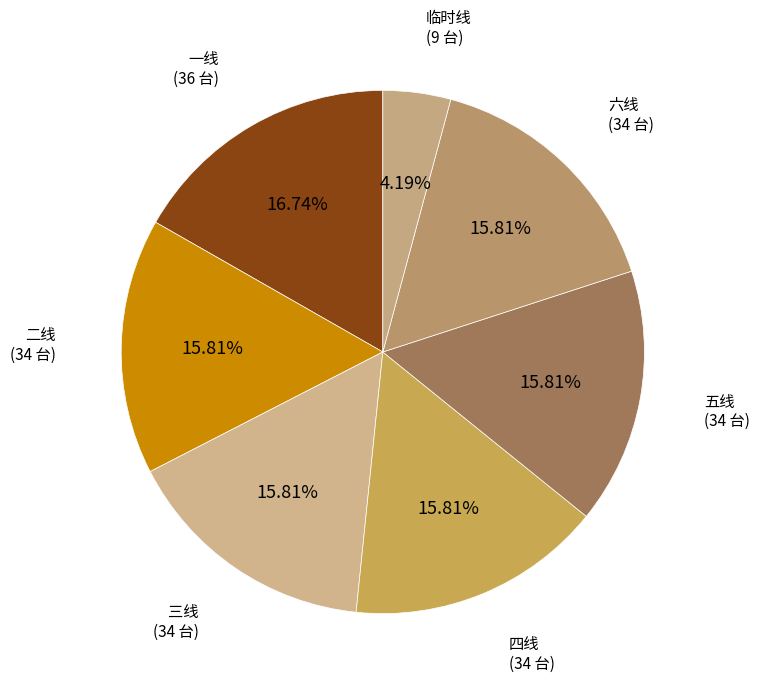

Combined, do 临时线 and 五线 account for over 50%?

No